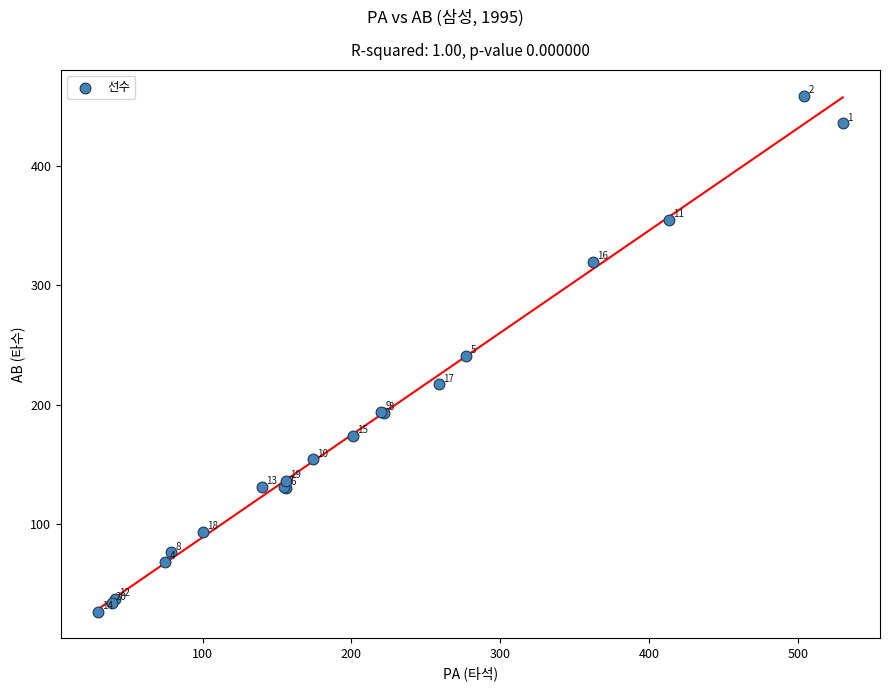

What Y value in the scatter plot is closest to 242?

241